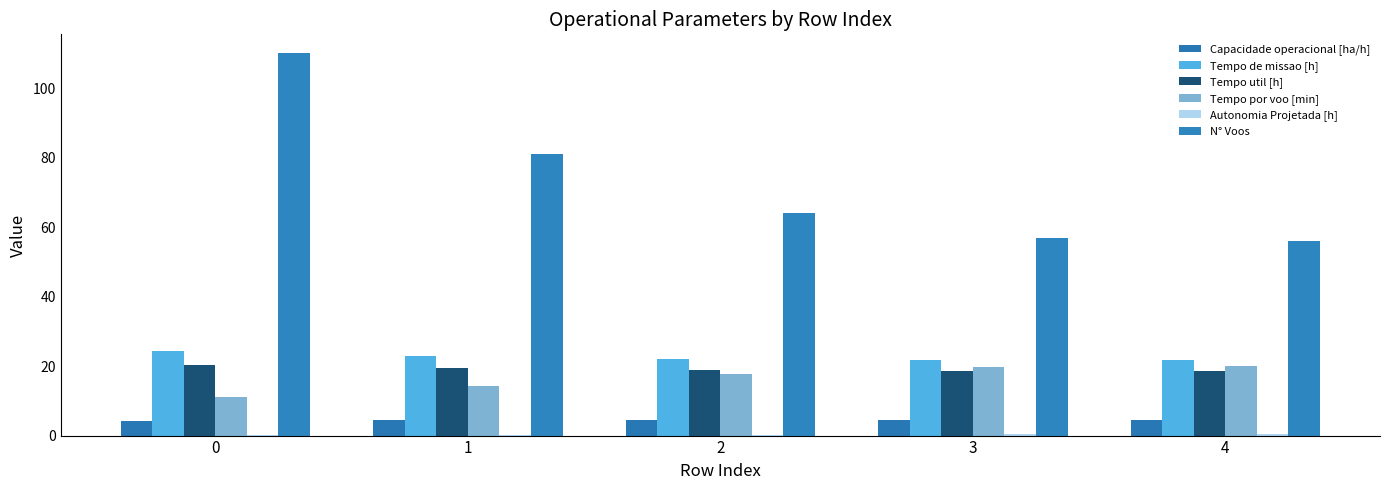

What is the difference between the N° Voos values at 4 and 1?

25.0